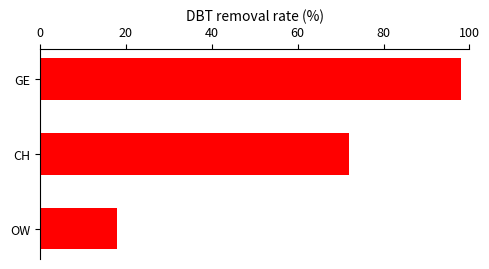

Reading top to bottom, list all the values displayed in this chart.

GE=98	CH=72	OW=18